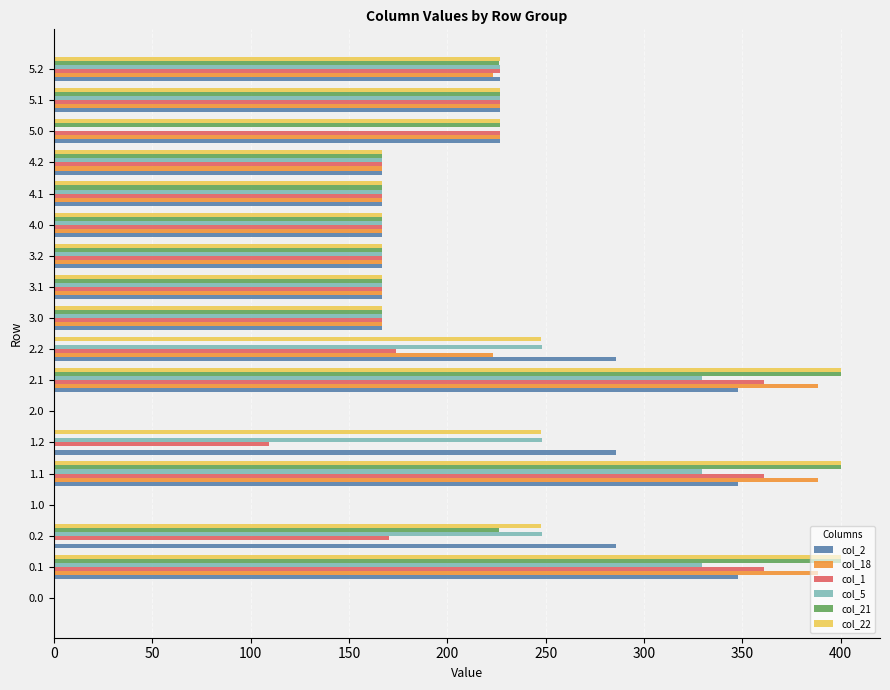

What is the greatest value displayed?

400.0